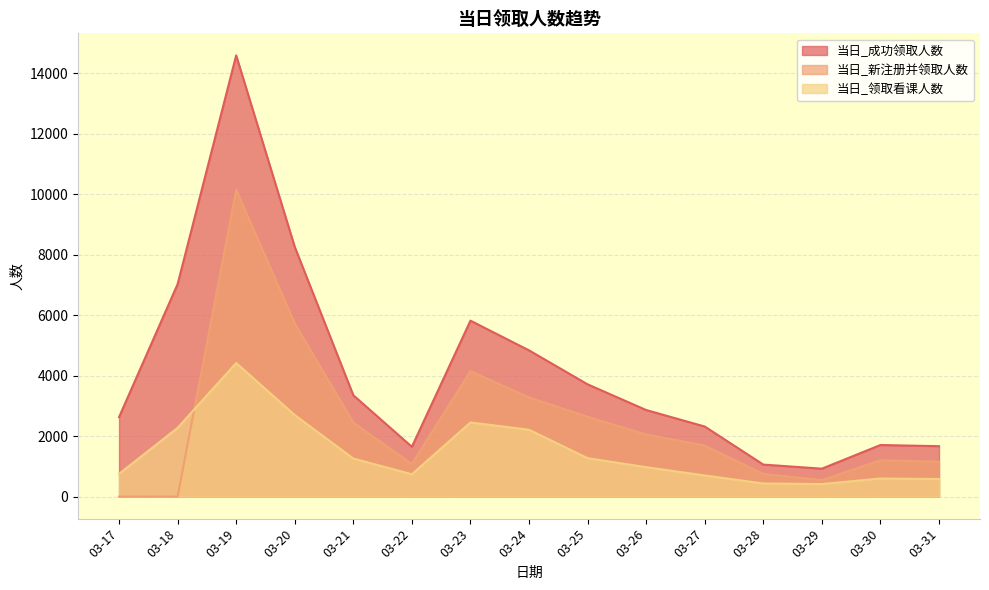

At how many categories does at least one series exceed 13722?

1